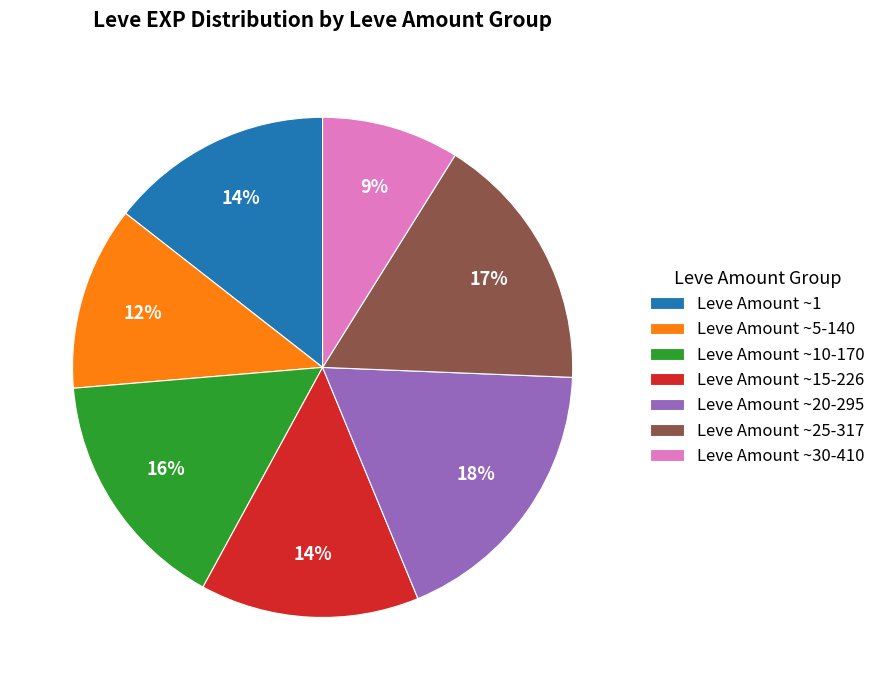

Does any single category account for the majority?

No